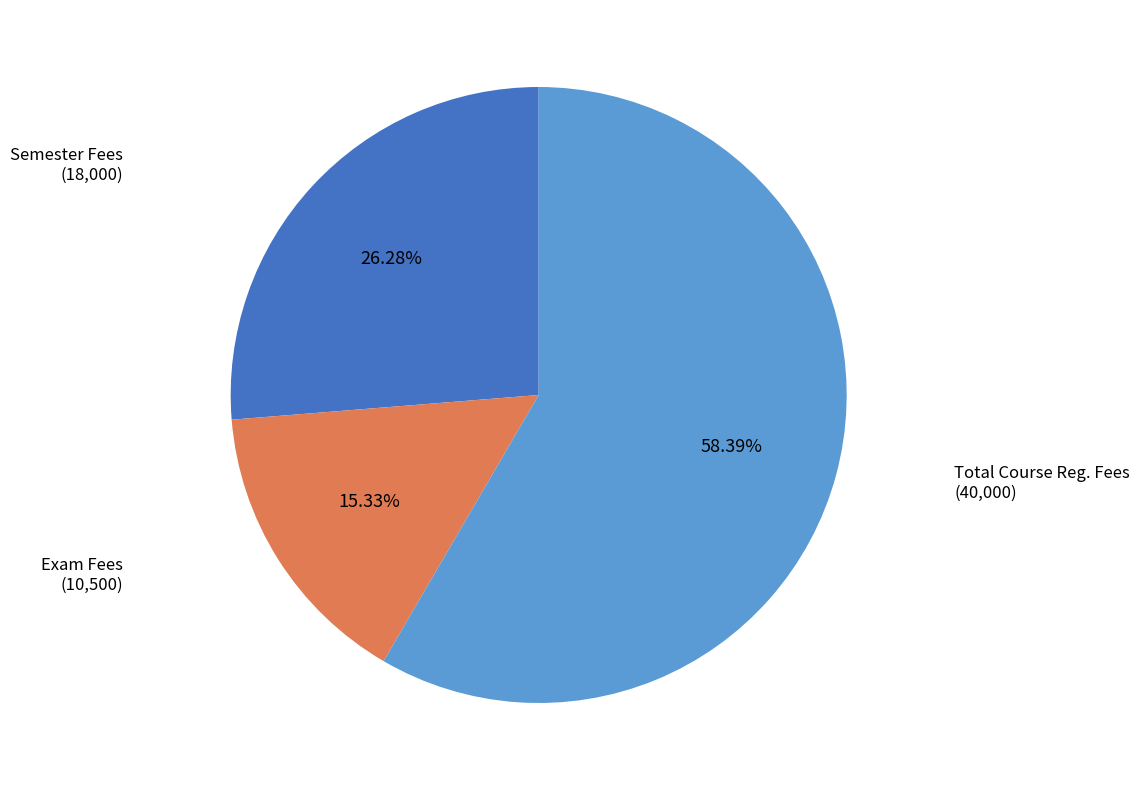

Rank the categories by value from lowest to highest.

Exam Fees, Semester Fees, Total Course Reg. Fees